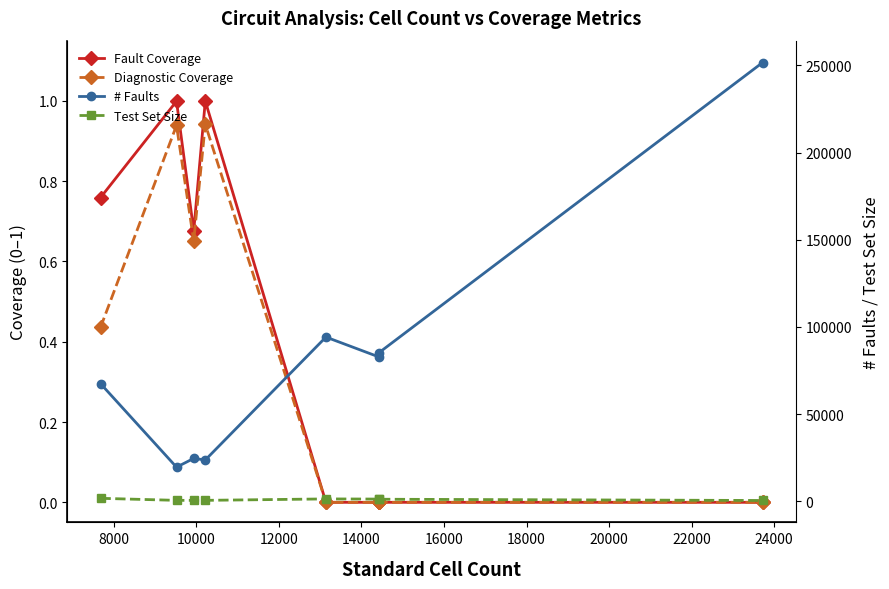

What is the average value of the Diagnostic Coverage series?

0.4